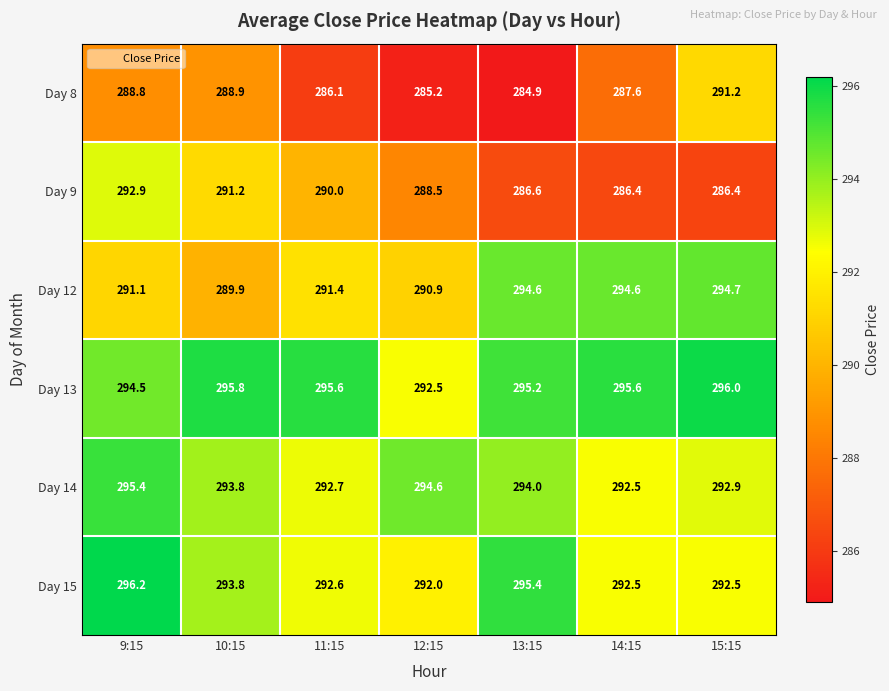

At 11:15, list the series in order from smallest to largest.

Day 8, Day 9, Day 12, Day 15, Day 14, Day 13